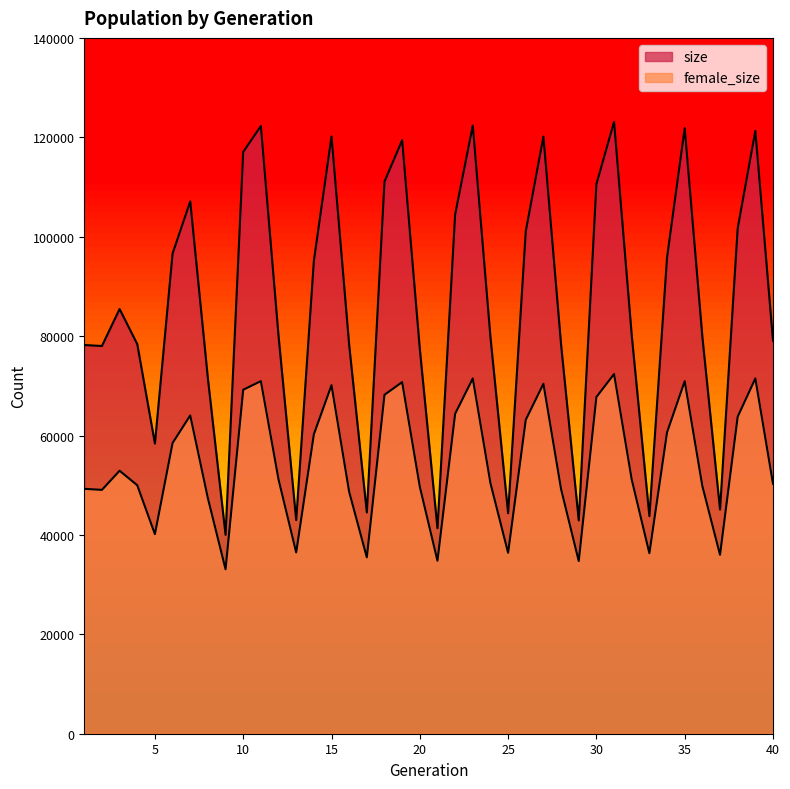

Which series has the largest range (max minus min)?

size